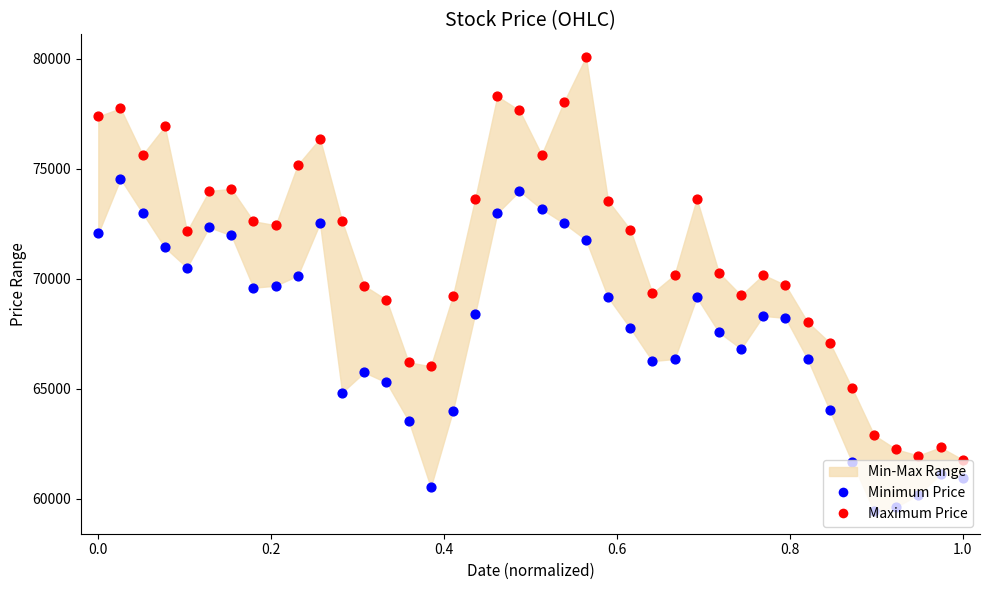

Is the value of High Price at 15 greater than the value of Low Price at 34?

Yes